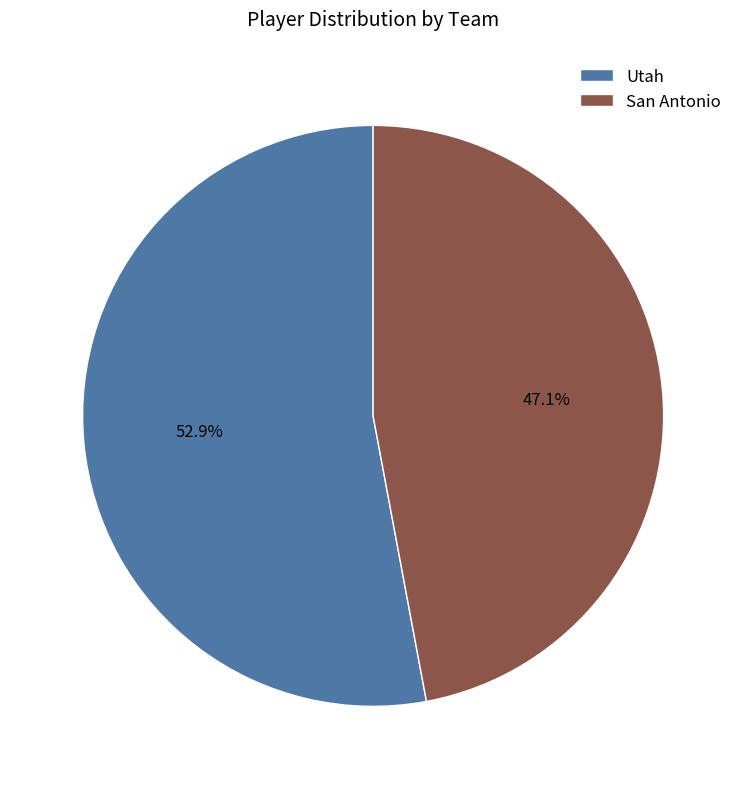

What is the largest slice in the pie chart?

Utah